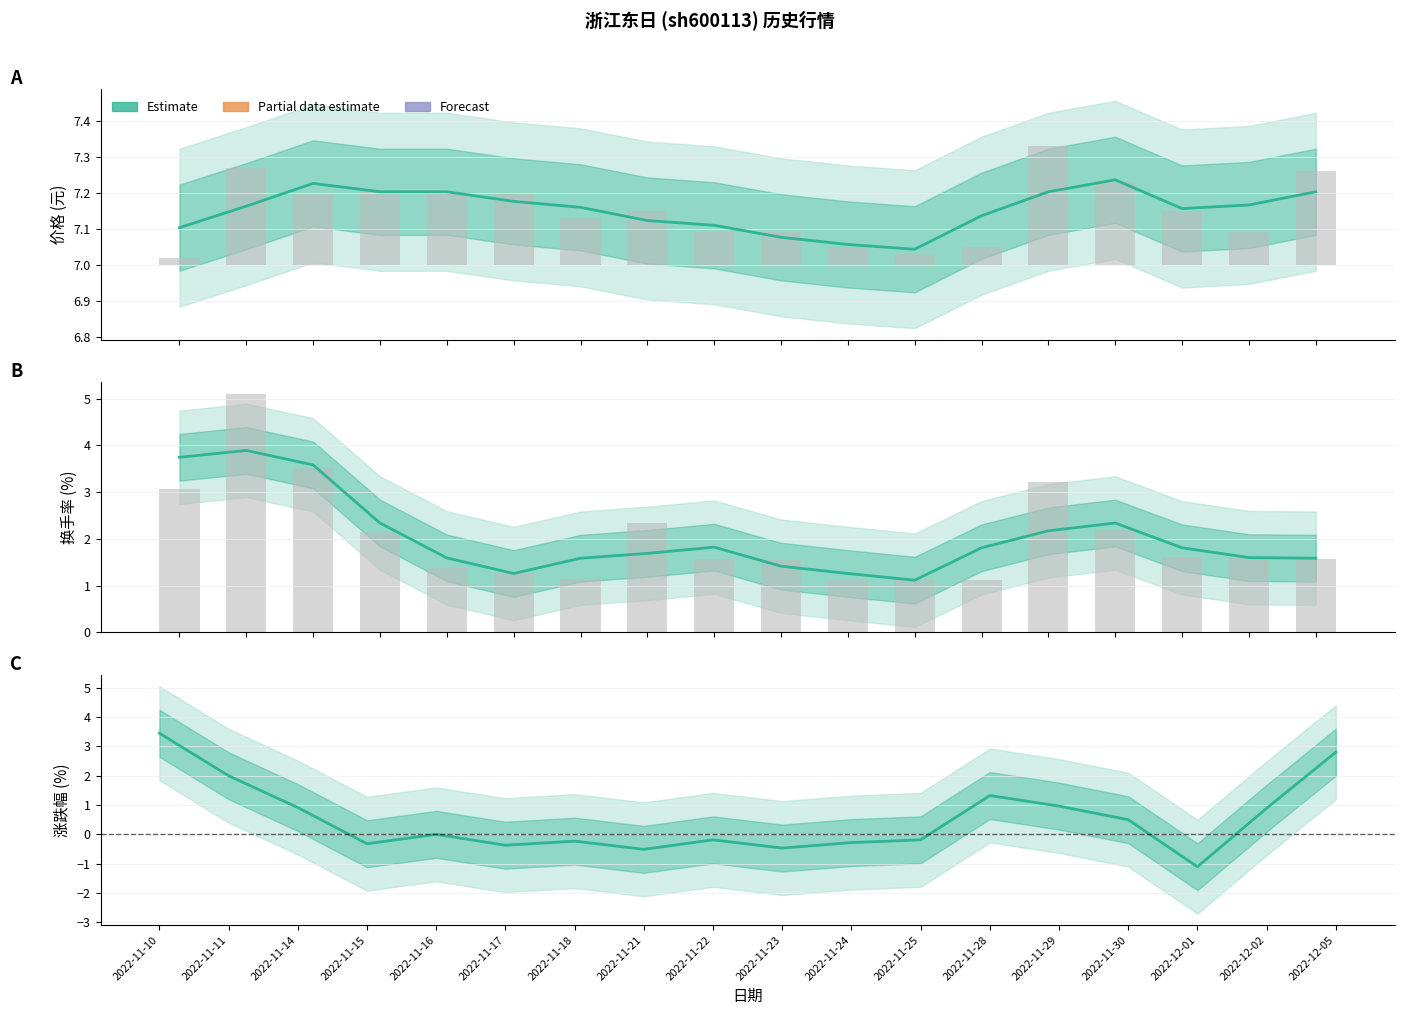

What is the smallest value displayed?

-1.1